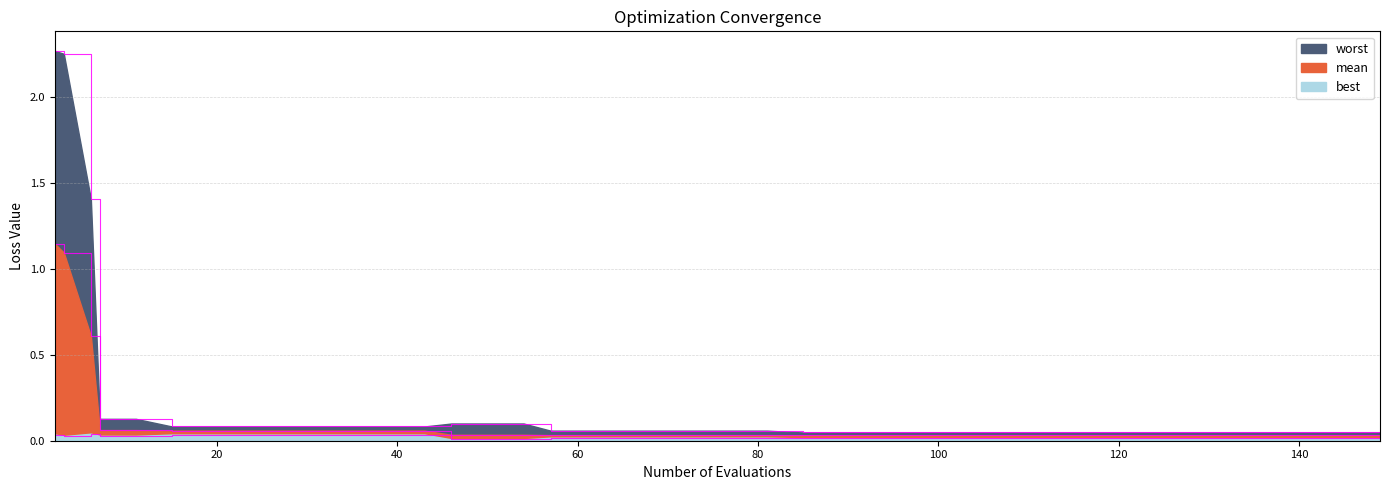

Which has a higher value, 54 or 27?

27